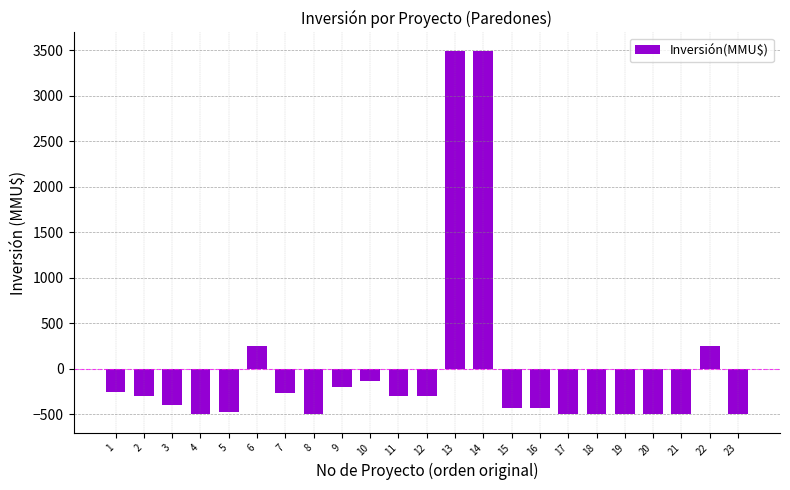

What is the sum of the values at 9 and 18?

-702.6